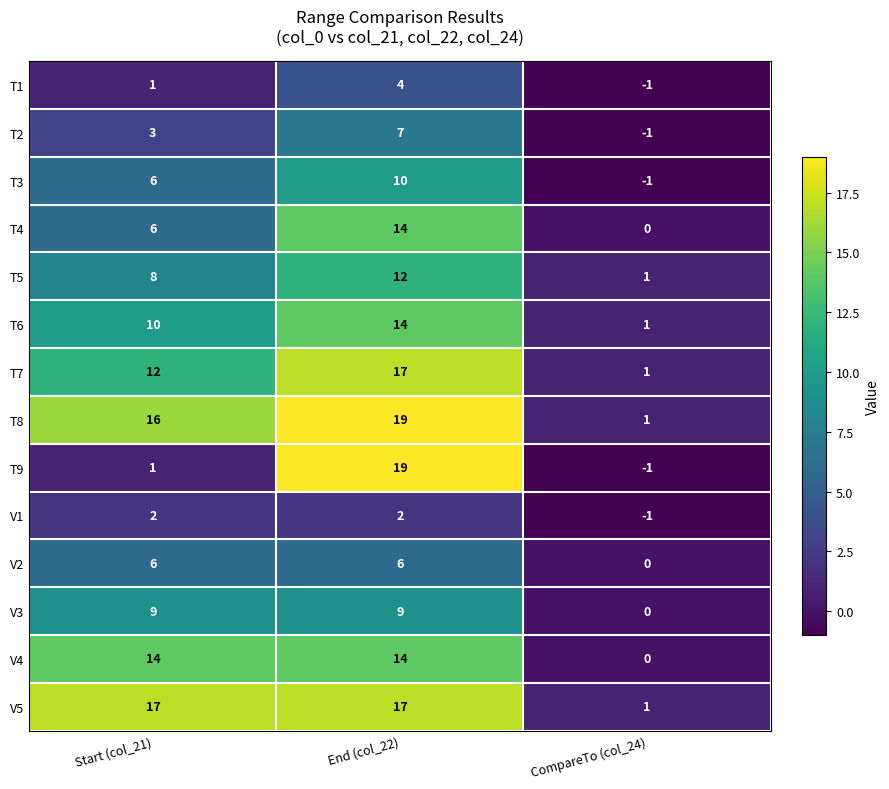

At which category does the chart reach its minimum across all series?

CompareTo (col_24)